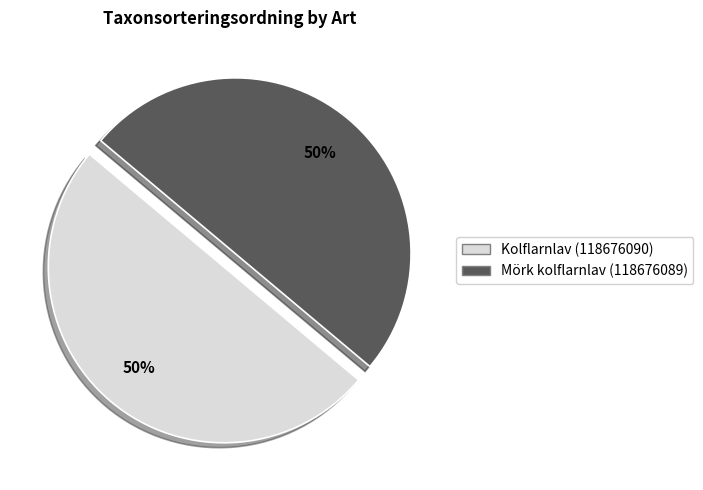

Is the sum of Mörk kolflarnlav (118676089) and Kolflarnlav (118676090) greater than half?

Yes